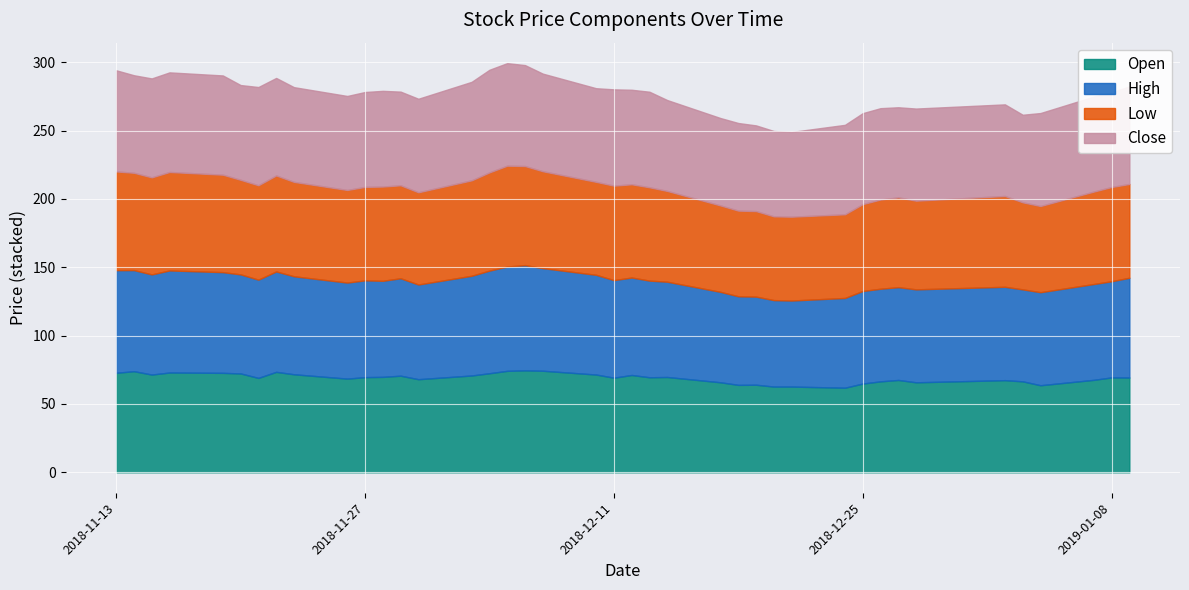

What is the total value across all series at 2018-11-13?

294.1